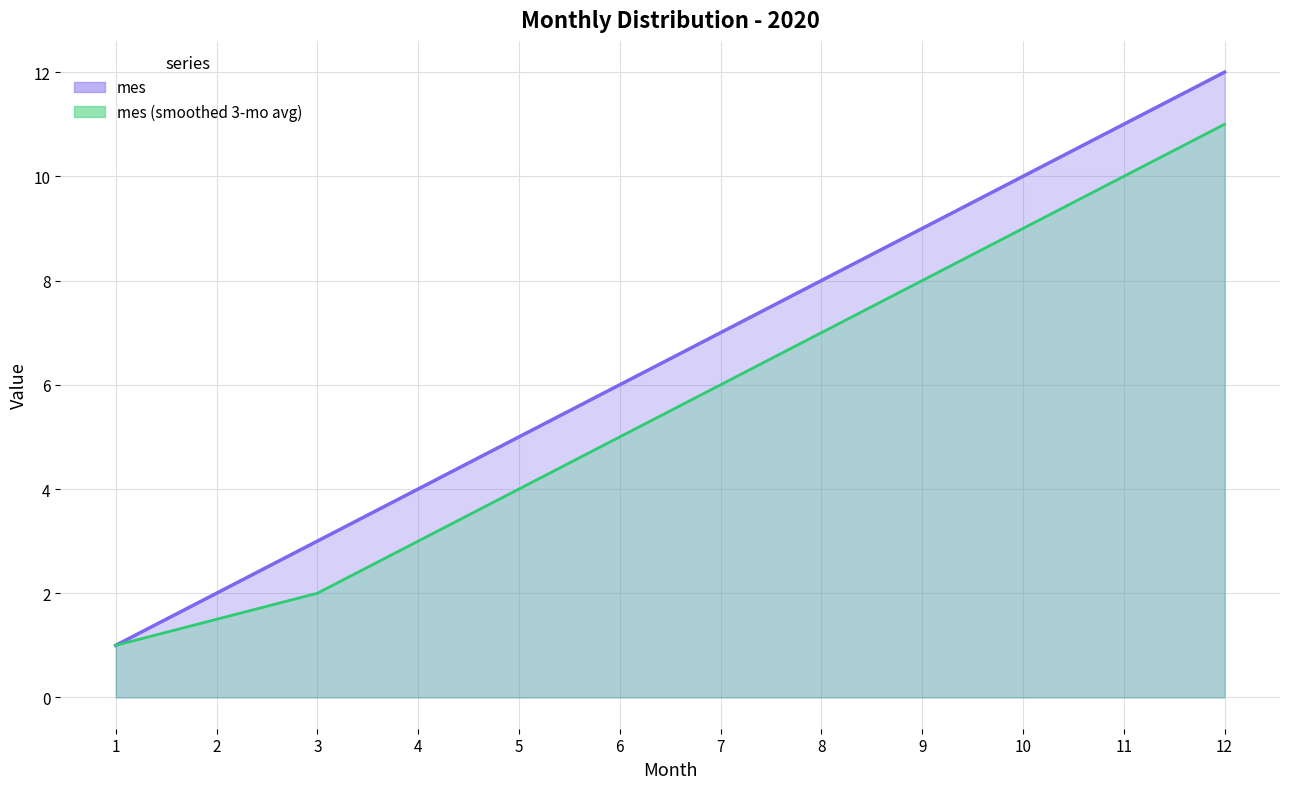

Reading left to right, list all the values displayed in this chart.

1	2	3	4	5	6	7	8	9	10	11	12